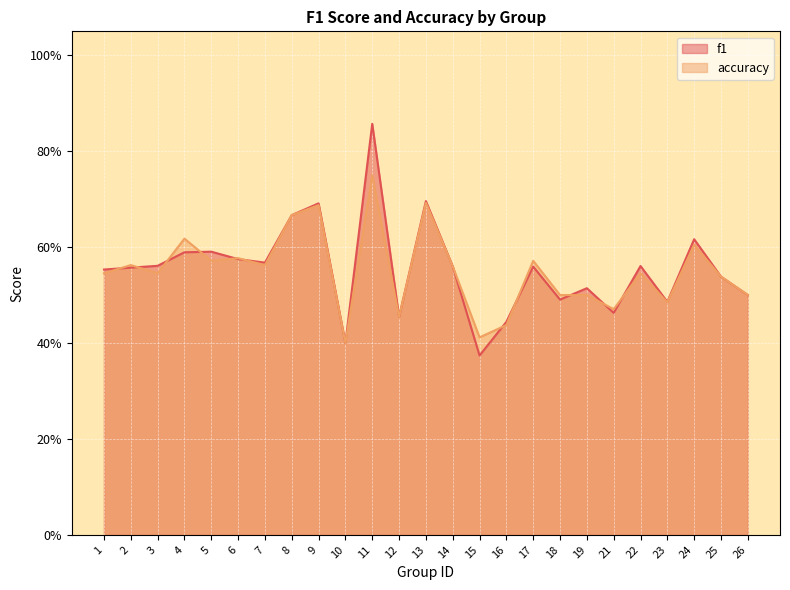

Rank the series by their average value, from highest to lowest.

f1, accuracy